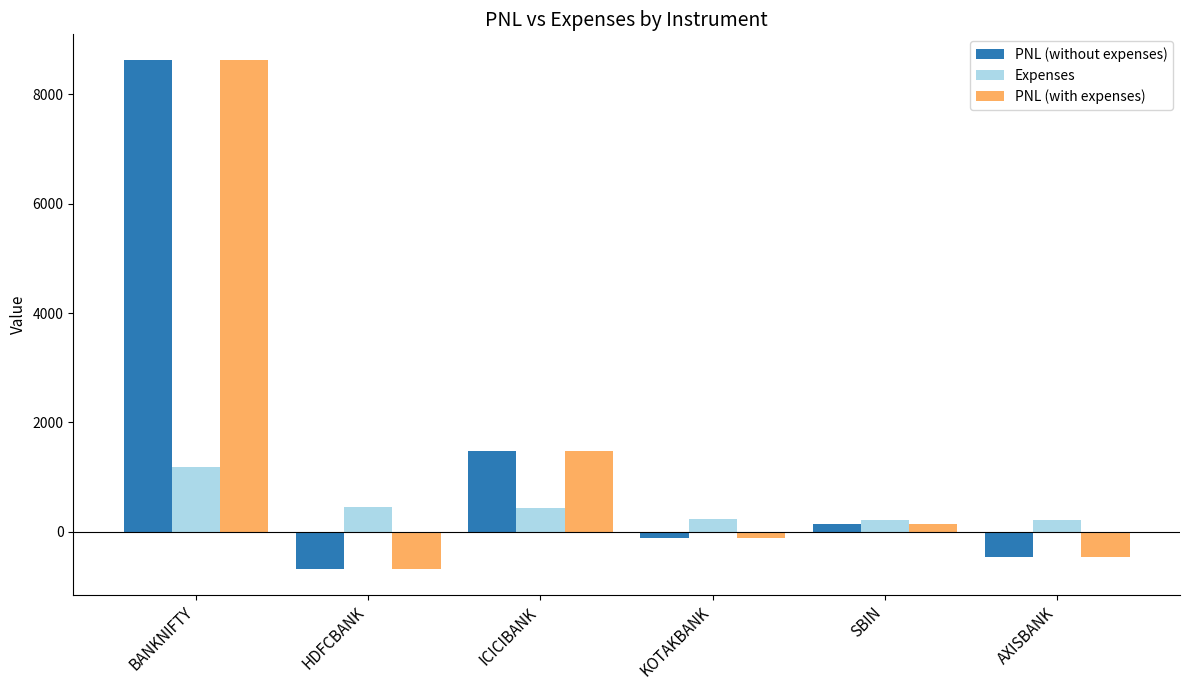

Read the PNL (with expenses) value at HDFCBANK.

-687.5